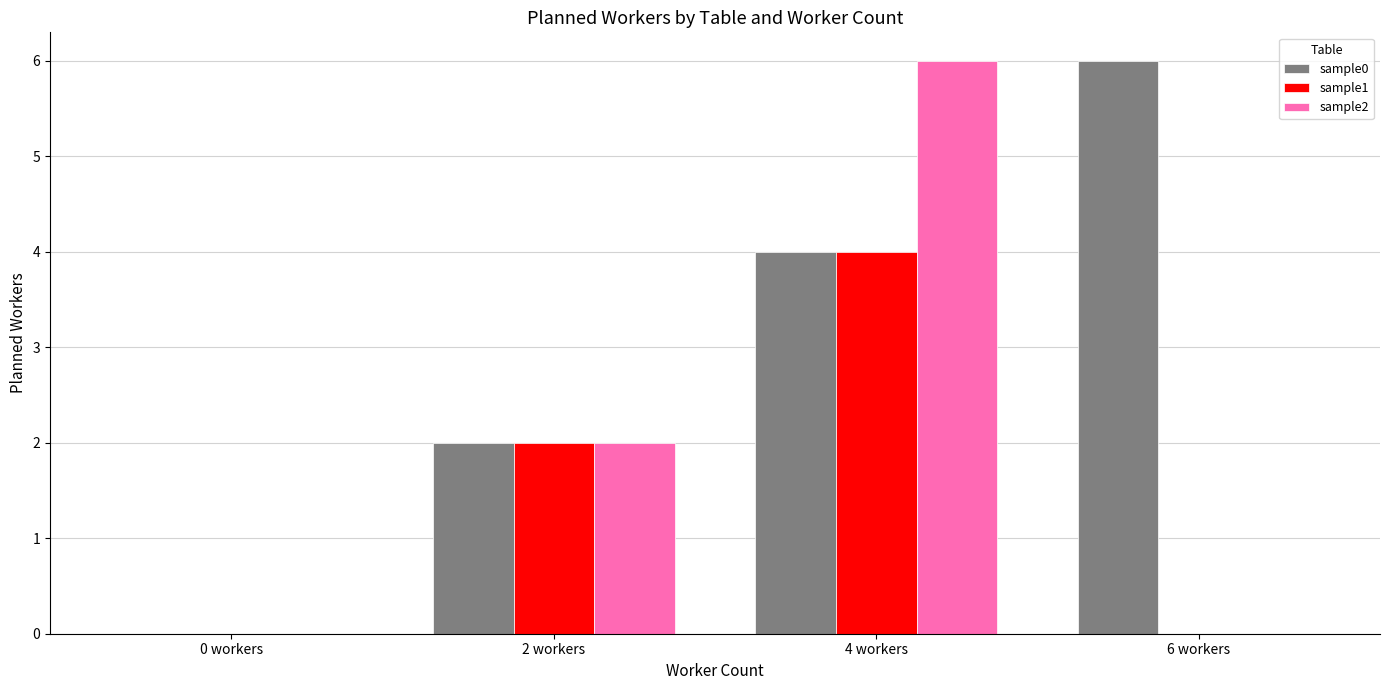

The value of sample1 at 0 workers is 2. True or false?

False